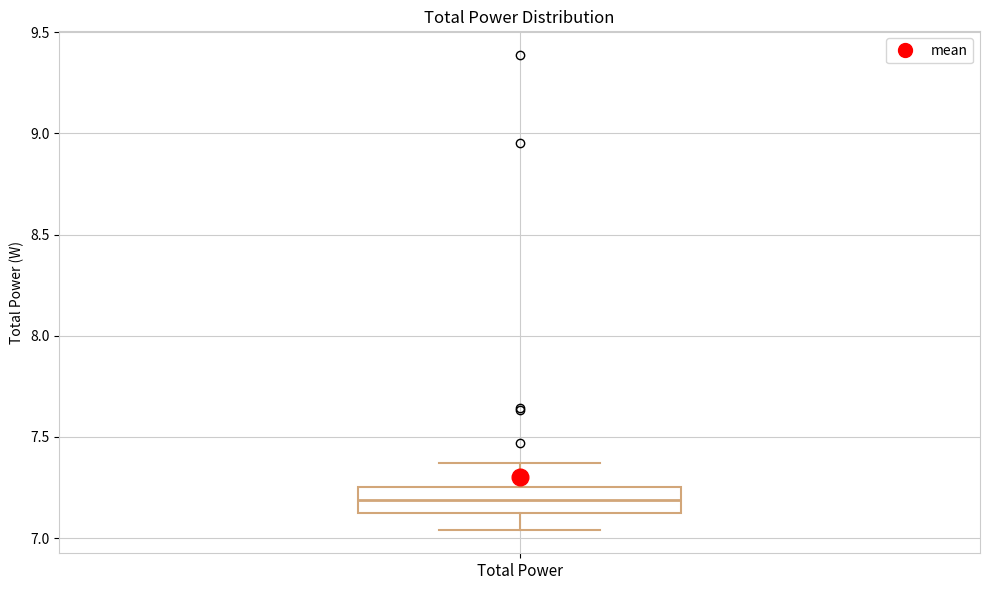

Where does the upper whisker of the box for Total Power end on the y-axis? The values are not printed on the chart, so give them approximately, as read against the axis.

7.35